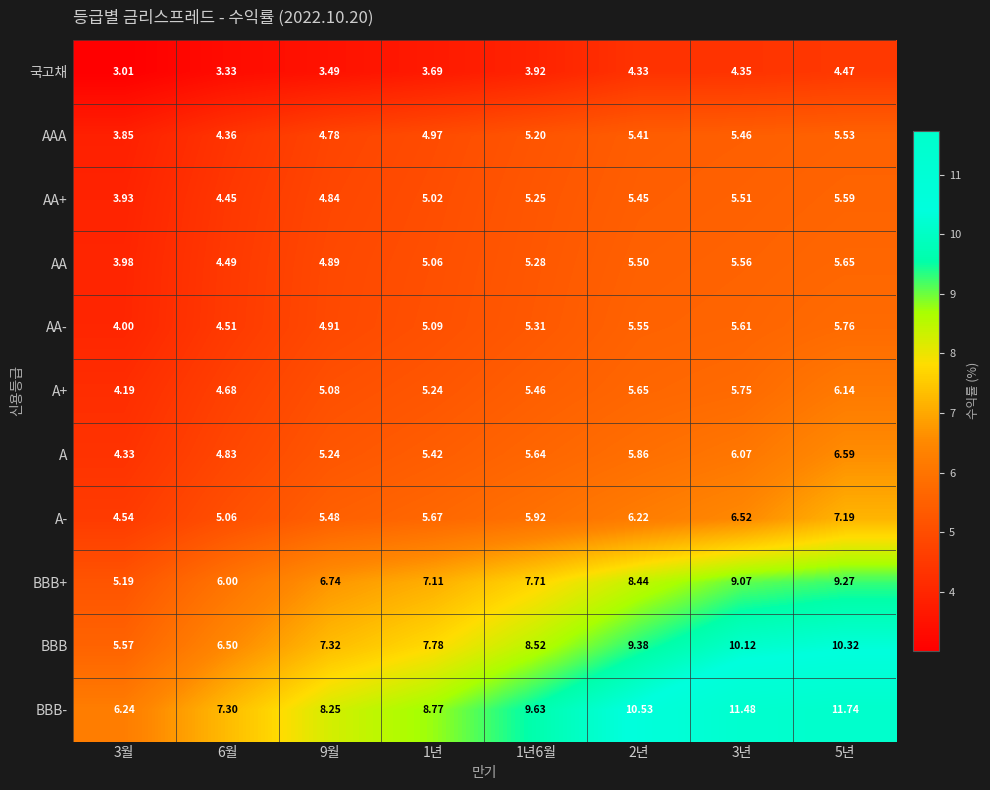

Which series has the widest spread of values?

BBB-